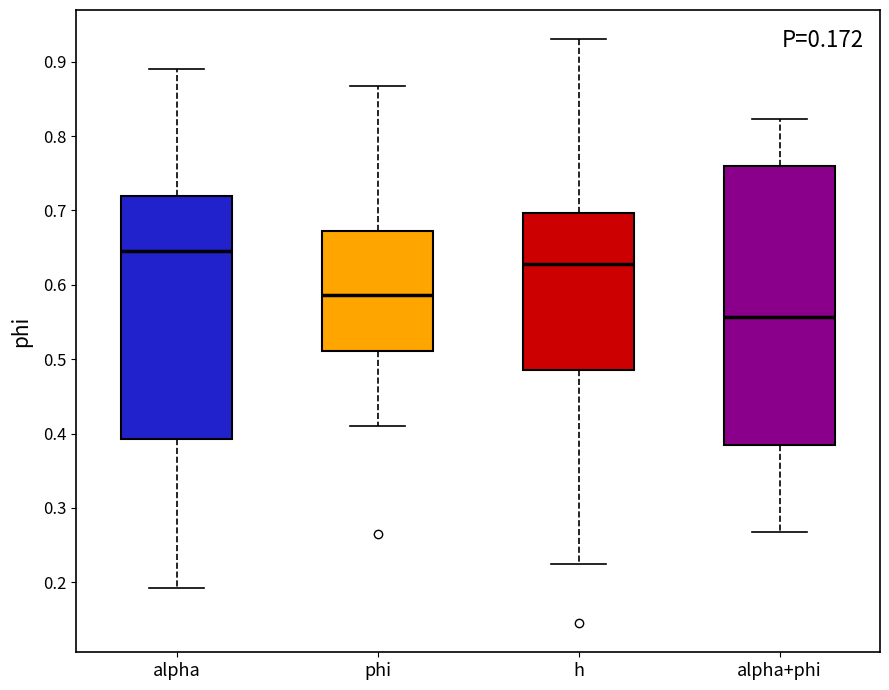

Comparing the boxes themselves (not the whiskers), which one is the tallest?

alpha+phi